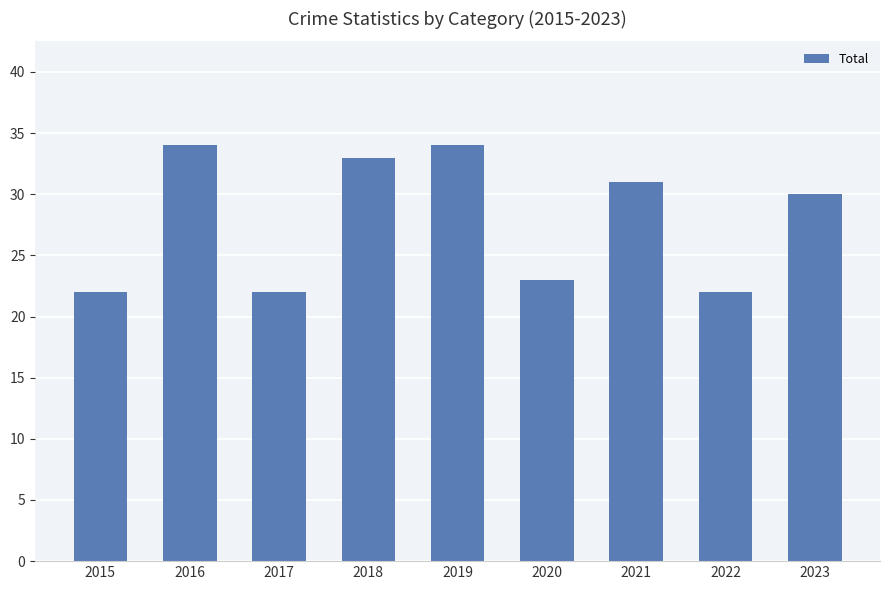

What is the minimum value shown in the chart?

22